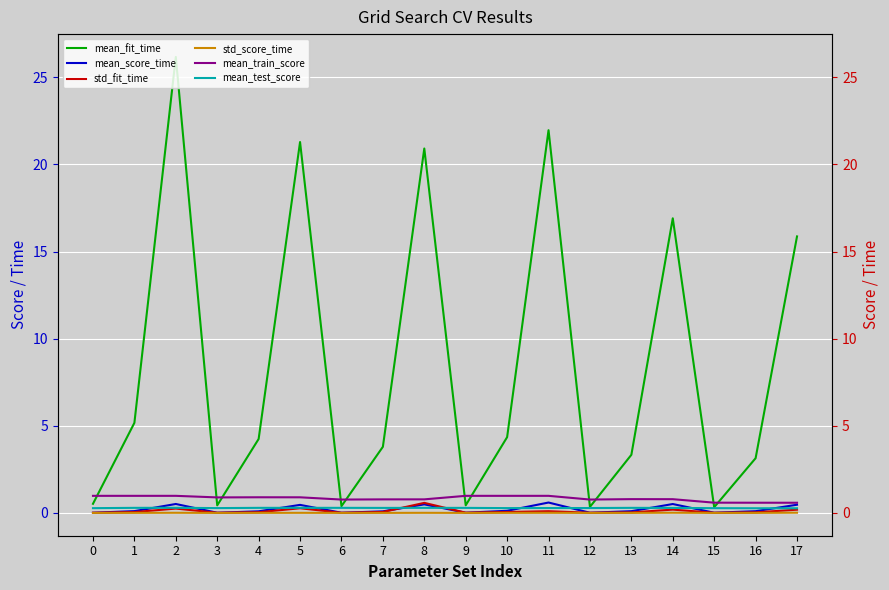

What are all the series names shown in the legend?

mean_fit_time, mean_score_time, std_fit_time, std_score_time, mean_train_score, mean_test_score